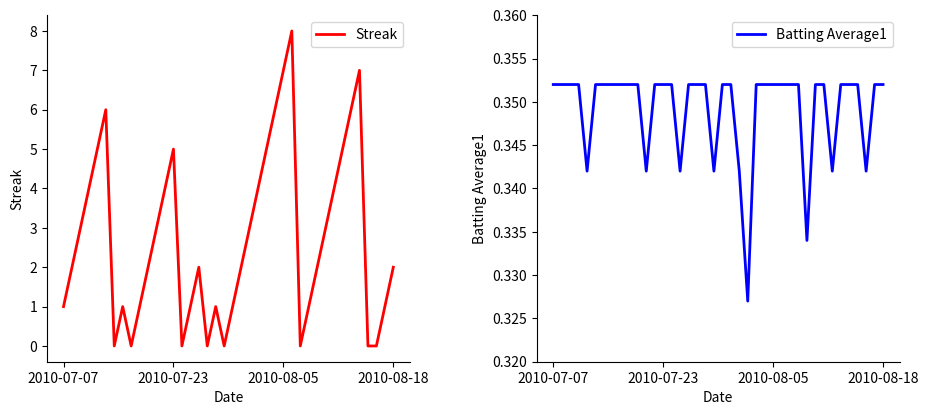

List the series in order of their overall mean, highest first.

Streak, Batting Average1